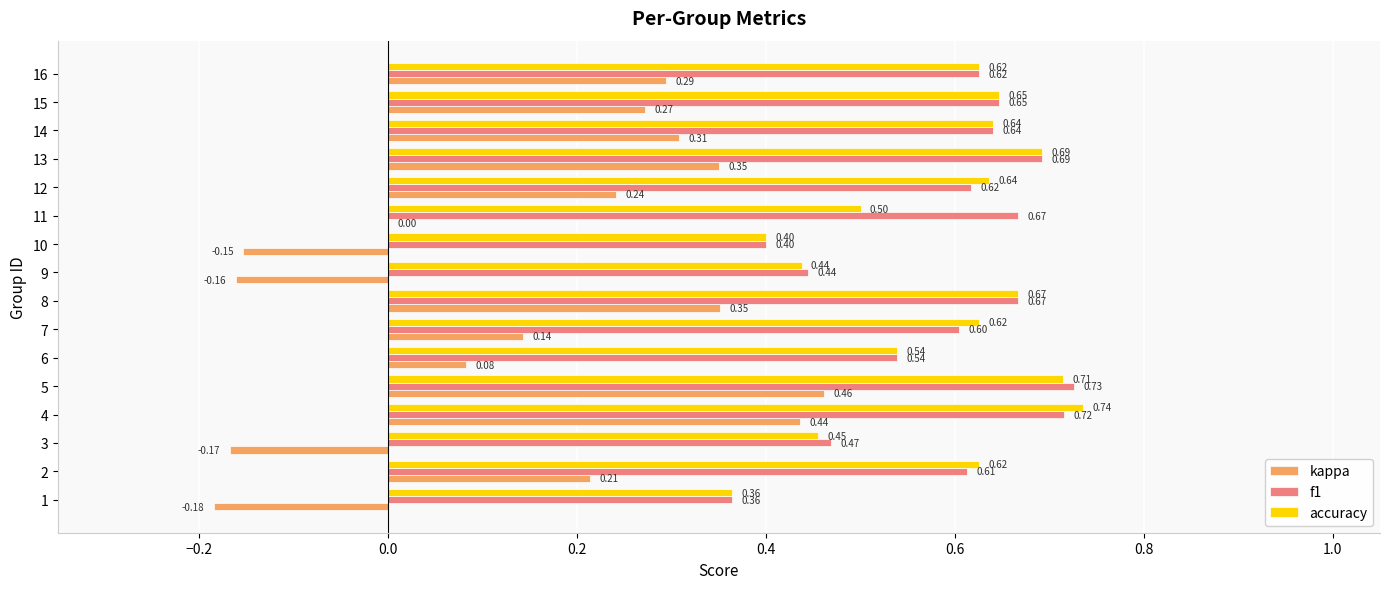

What is the sum of all accuracy values?

9.3